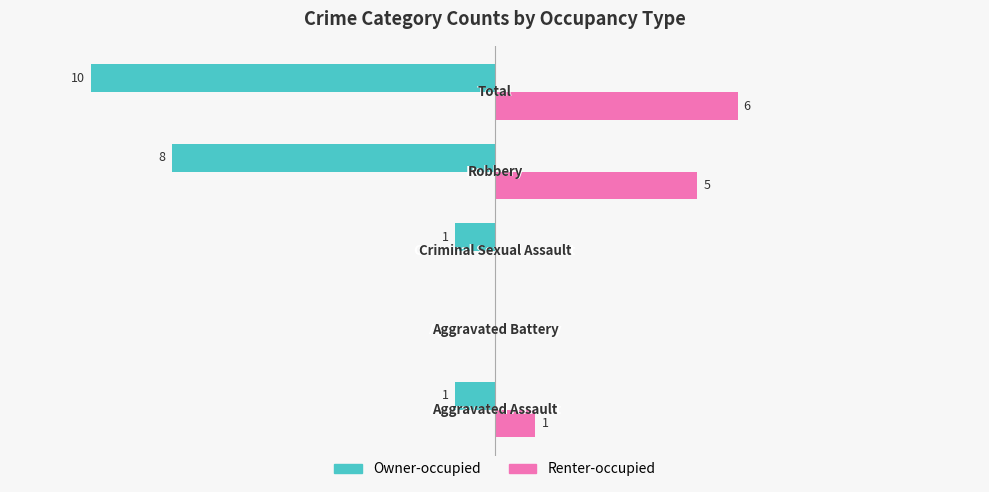

Which series has the largest total across all categories?

Renter-occupied